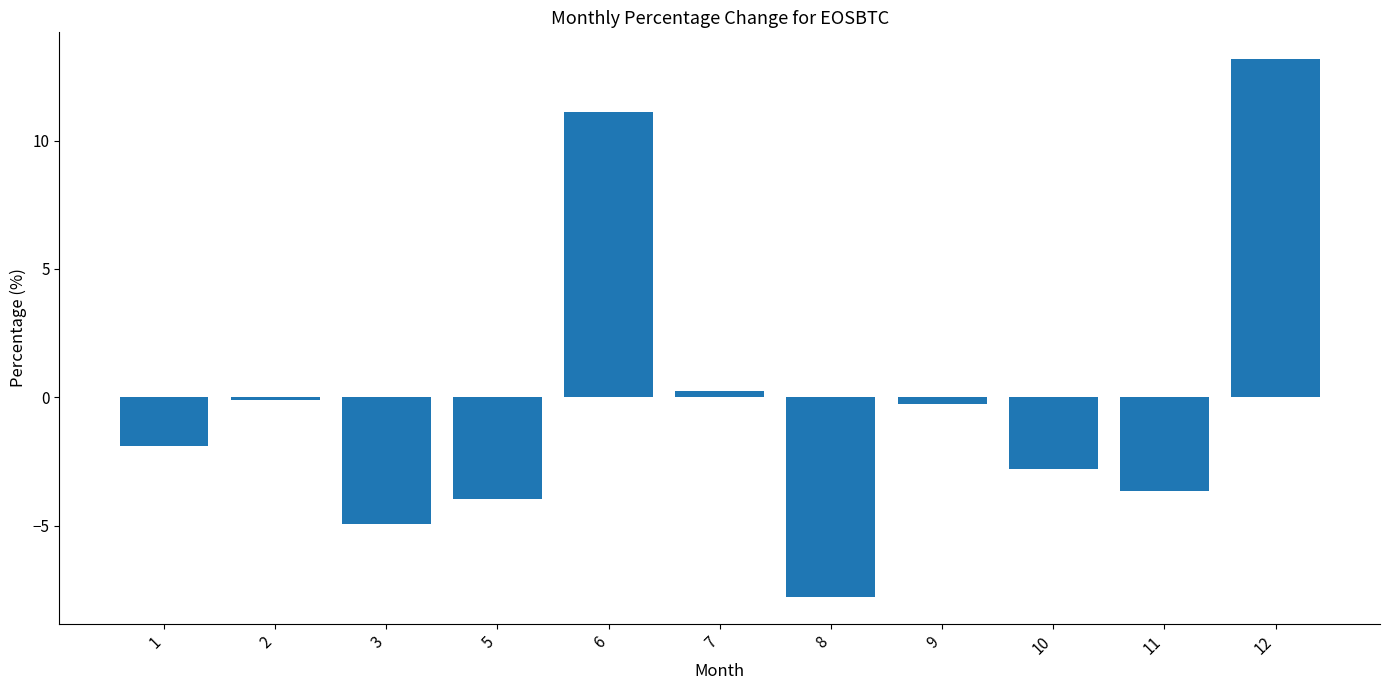

How many bars are there in total?

11